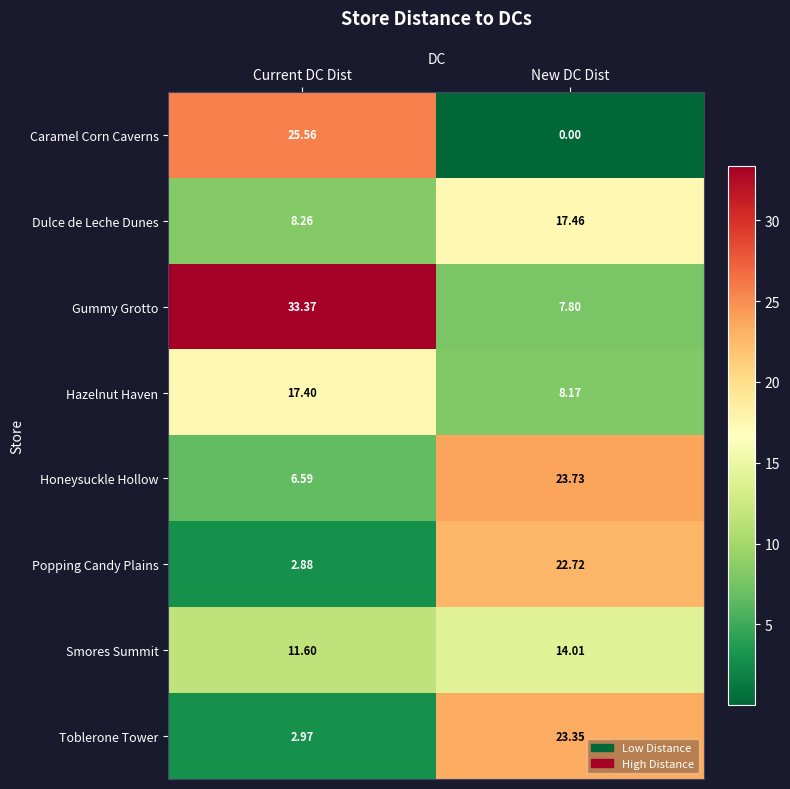

Which label corresponds to the smallest value in the chart?

New DC Dist